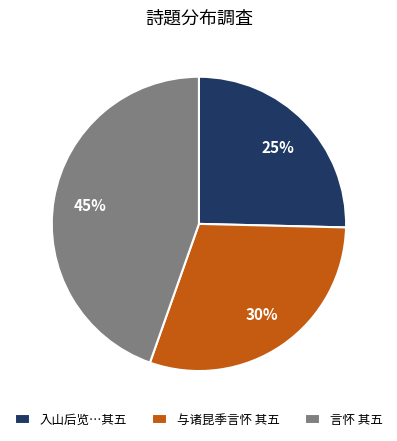

To the nearest percent, what portion does 言怀 其五 represent?

45%